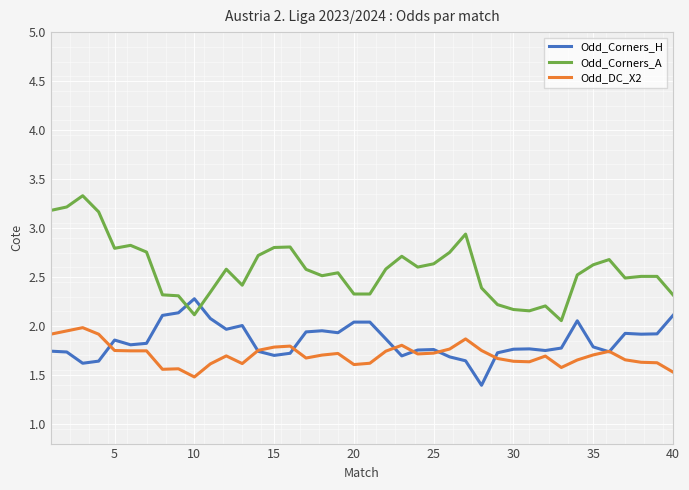

Which series has the widest spread of values?

Odd_Corners_A